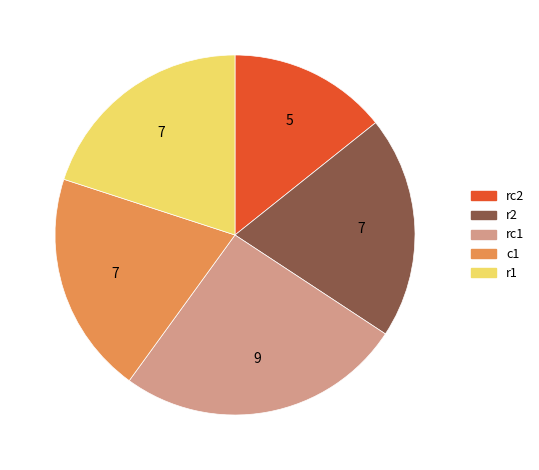

Combined, do r1 and rc1 account for over 50%?

No